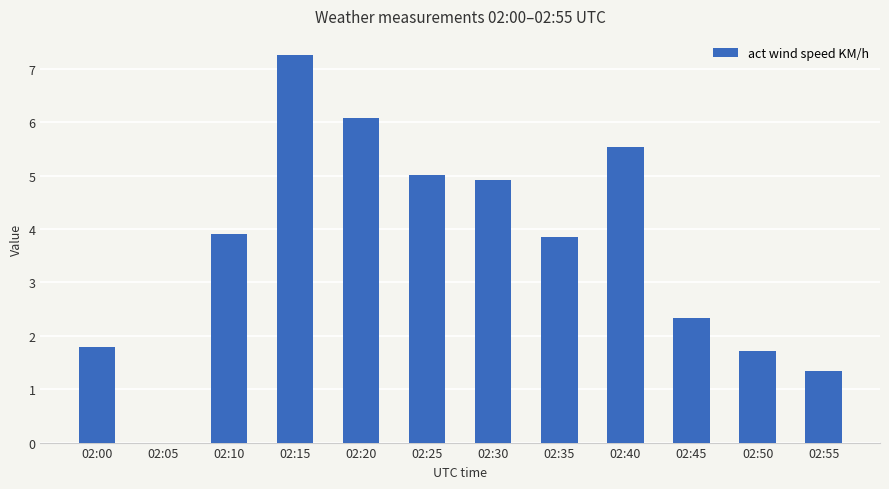

What is the sum of all values?

43.7